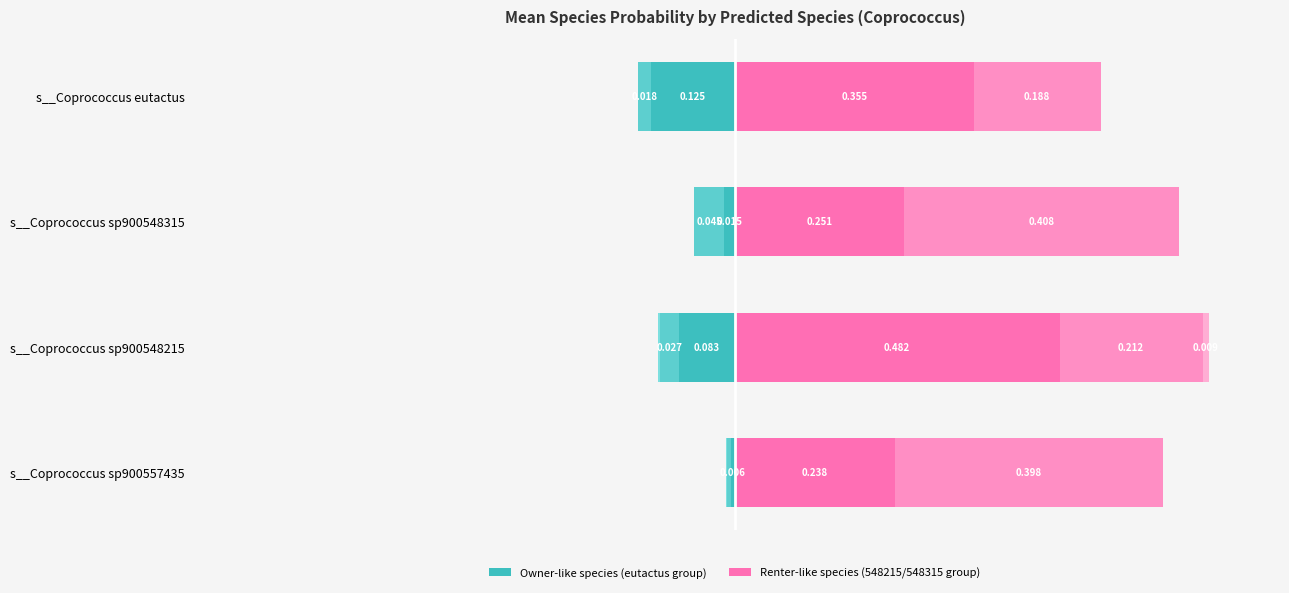

What is the maximum value shown in the chart?

0.5